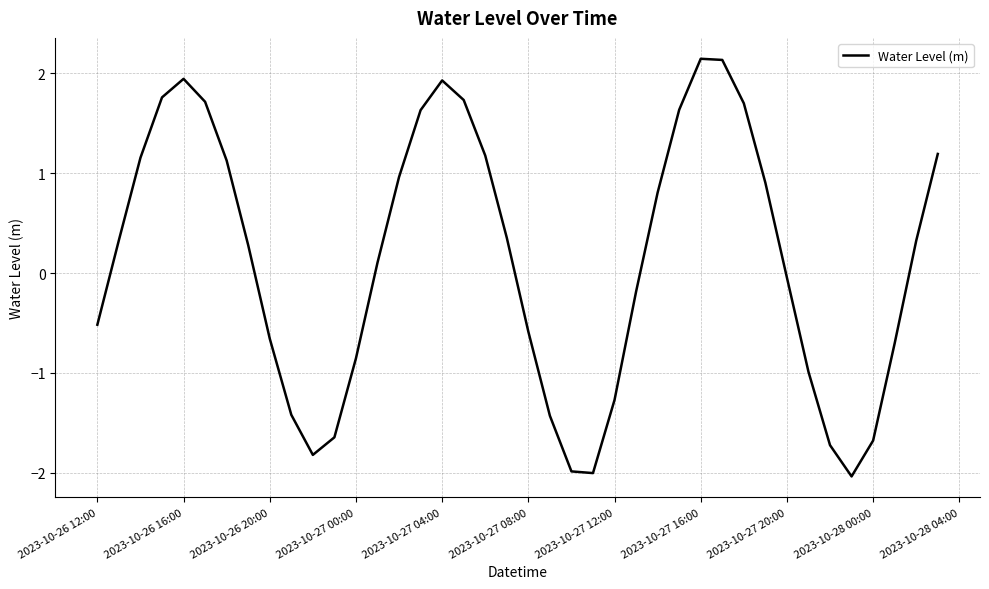

What is the minimum value shown in the chart?

-2.0